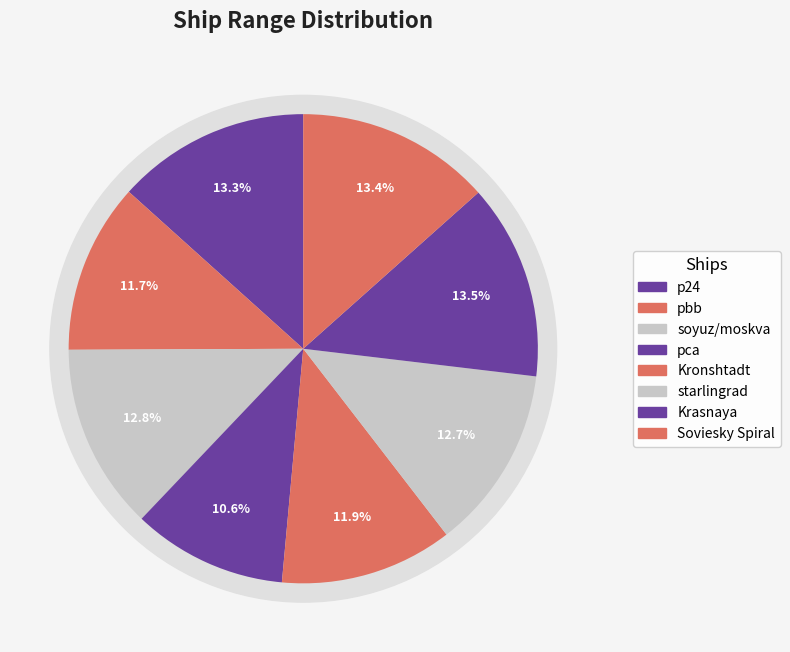

Is the sum of pca and p24 greater than half?

No